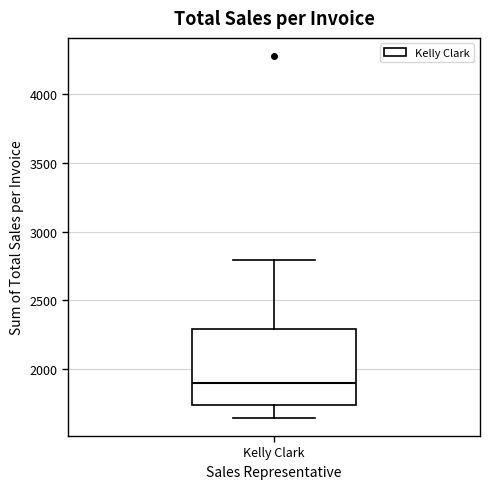

Where does the upper whisker of the box for Kelly Clark end on the y-axis? The values are not printed on the chart, so give them approximately, as read against the axis.

2800